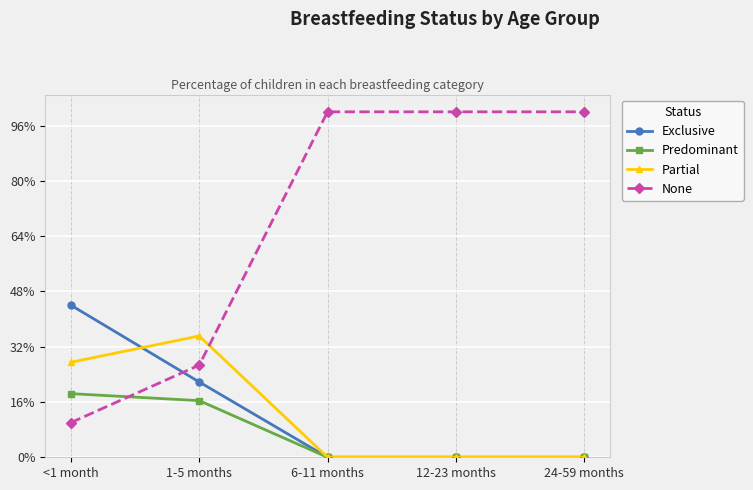

What are all the series names shown in the legend?

Exclusive, Predominant, Partial, None